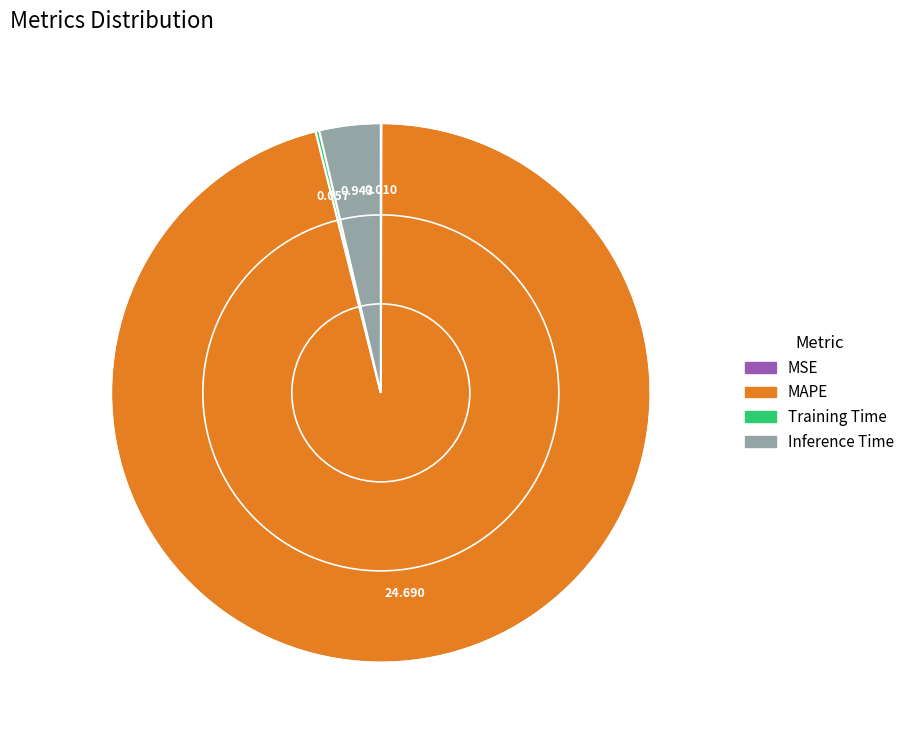

Is there a majority slice in this chart?

Yes